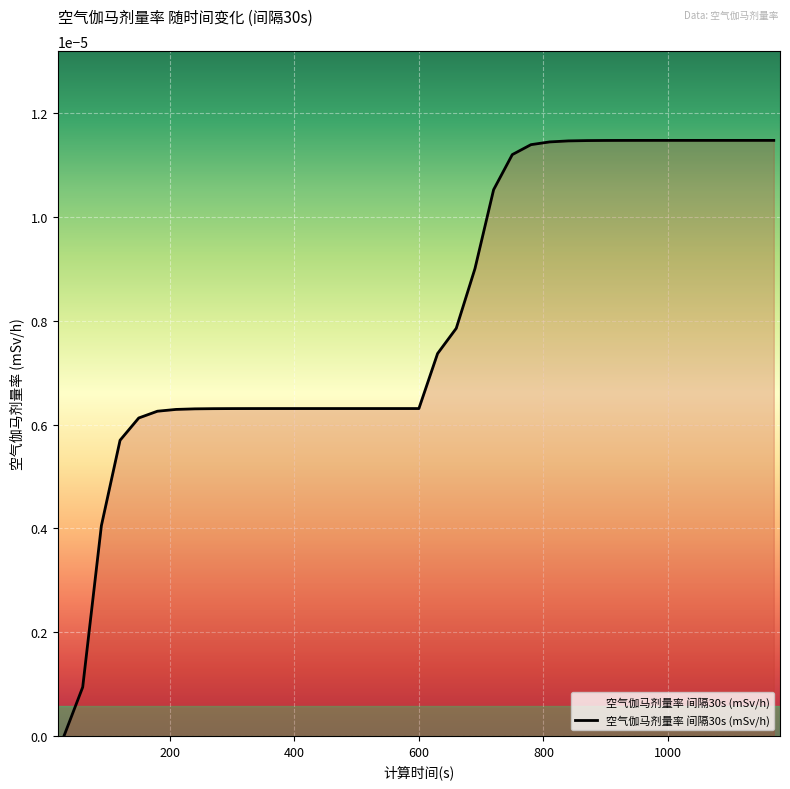

Is this an area chart (filled region under the line)?

Yes